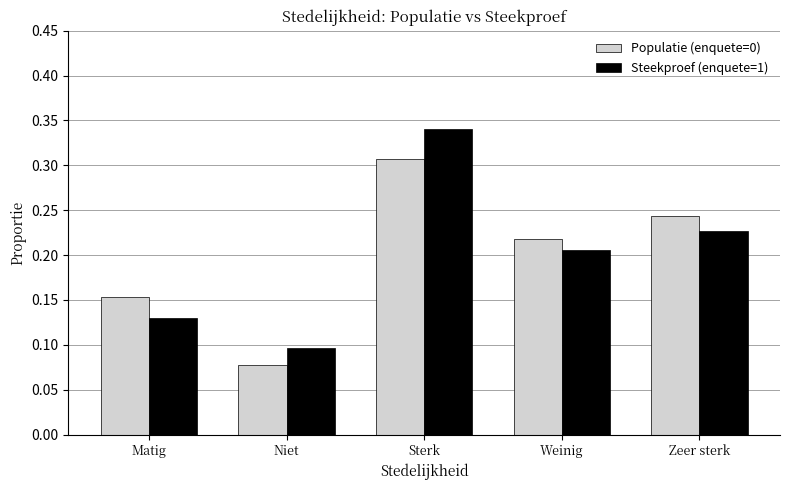

What is the sum of all Populatie (enquete=0) values?

1.0